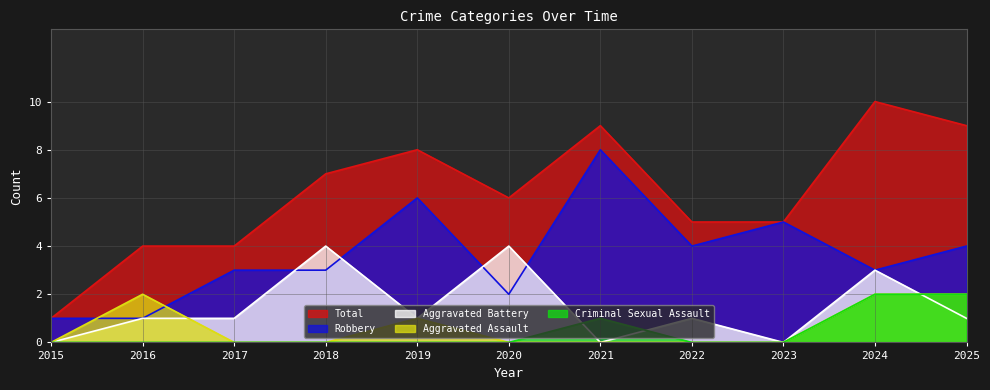

How many values in the Aggravated Assault series exceed 0?

4